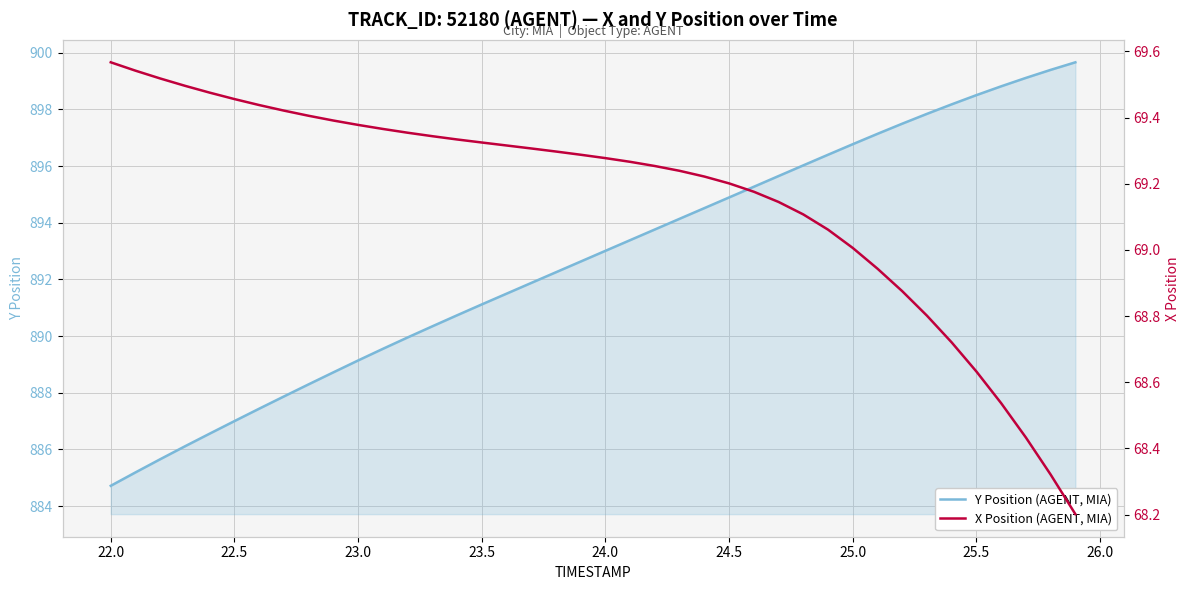

Is it true that Y Position (AGENT, MIA) equals 889.1 at 23.0?

True